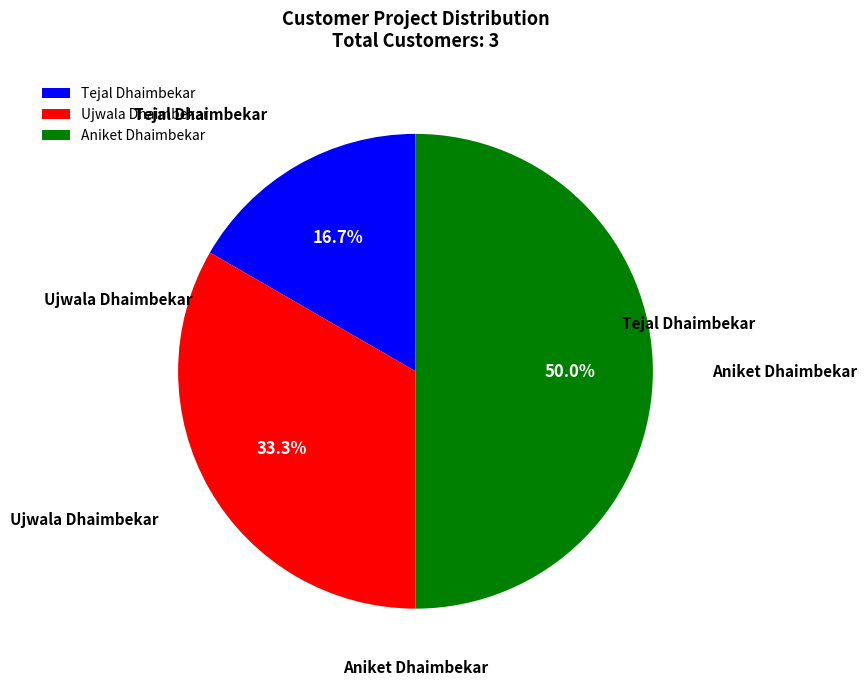

What is the largest slice in the pie chart?

Aniket Dhaimbekar